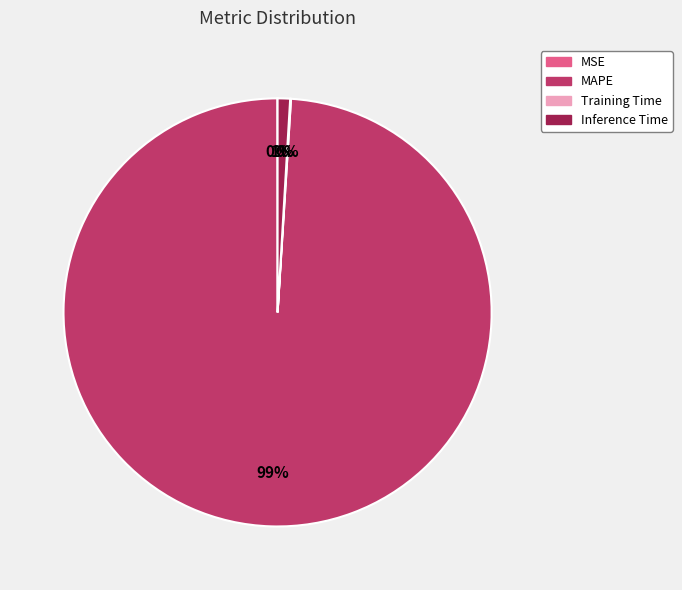

Between MAPE and Inference Time, which is larger?

MAPE